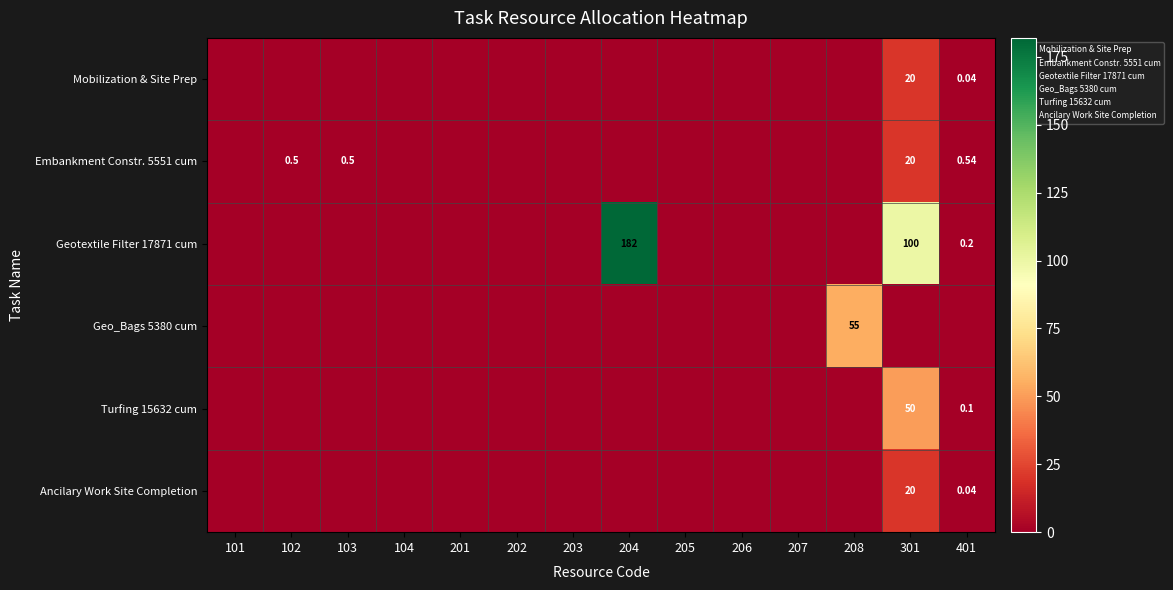

At how many categories does at least one series exceed 8?

3